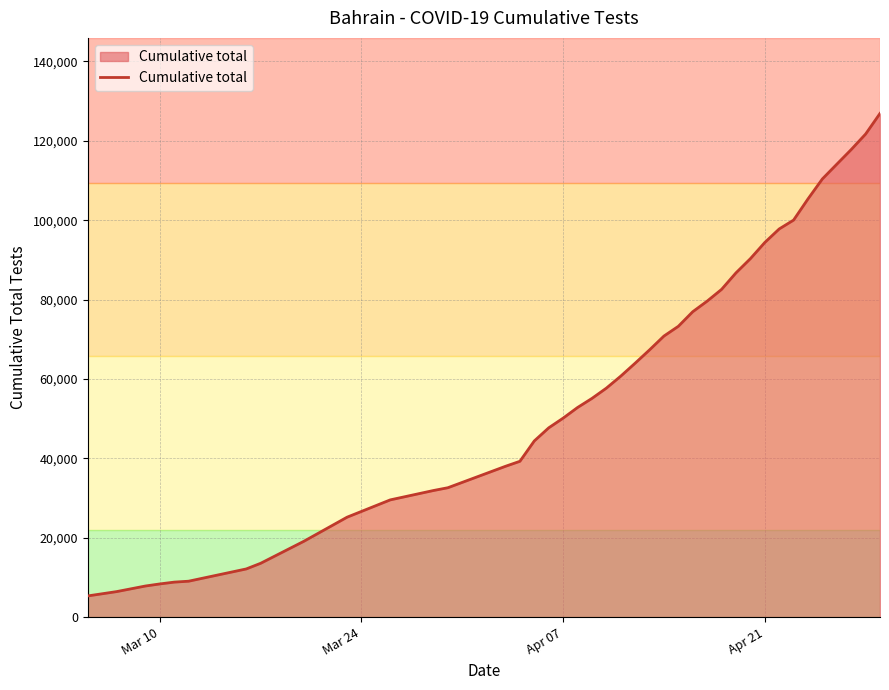

What is the minimum value shown in the chart?

5334